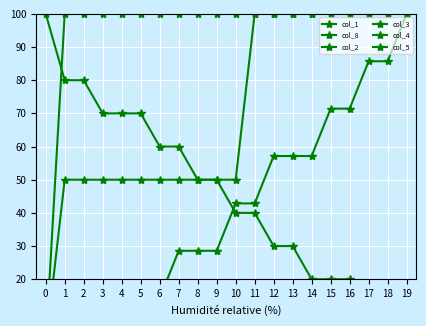

True or false: col_3 and col_4 cross at least once.

False